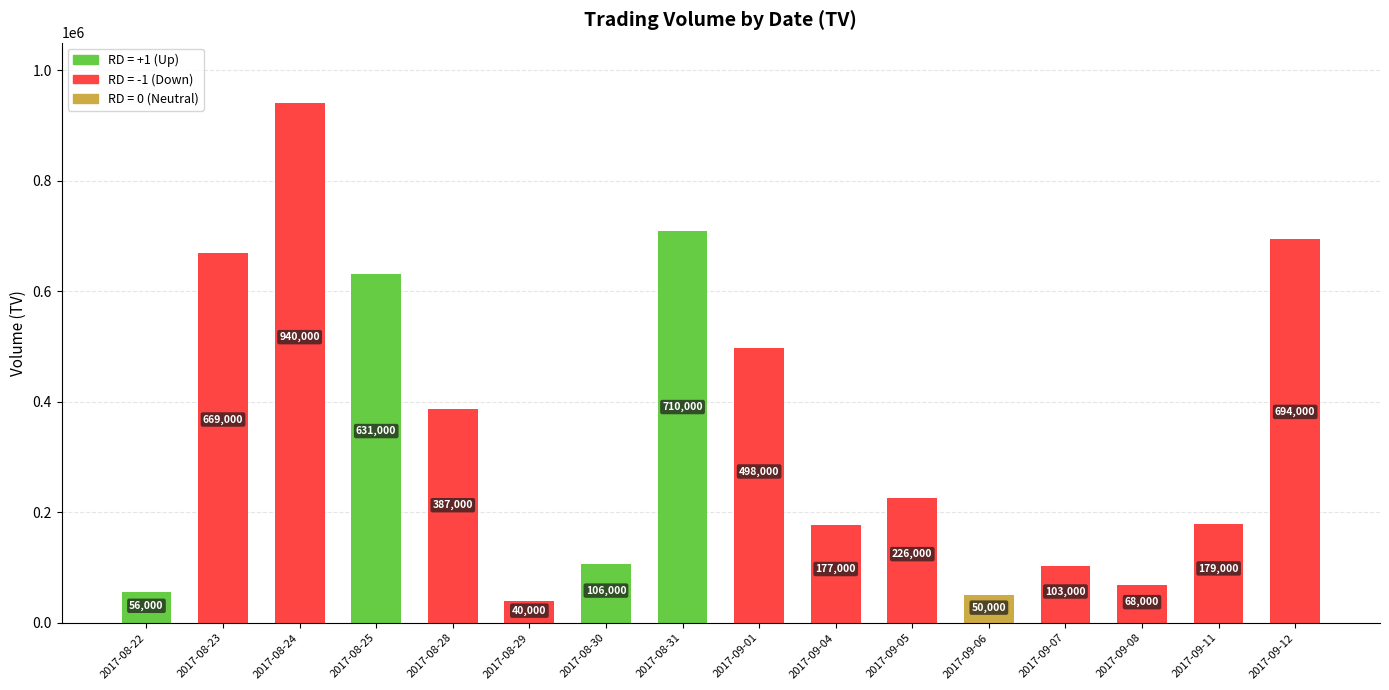

What is the label of the 3rd bar from the right?

2017-09-08